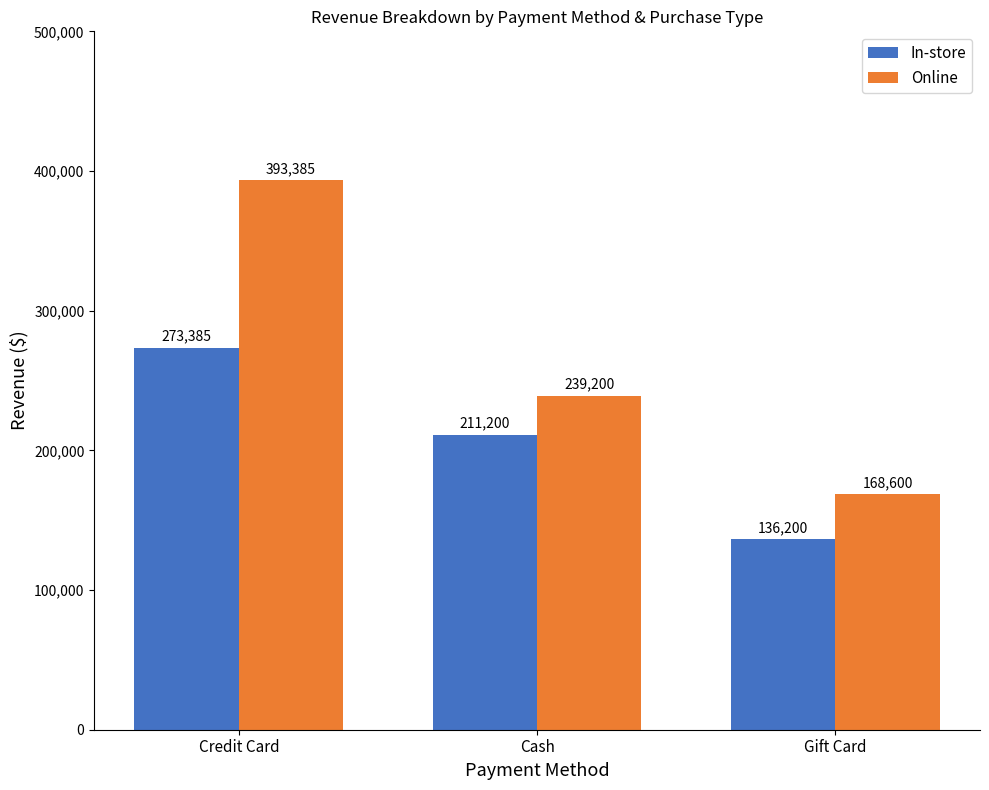

How many bars are there in total?

6